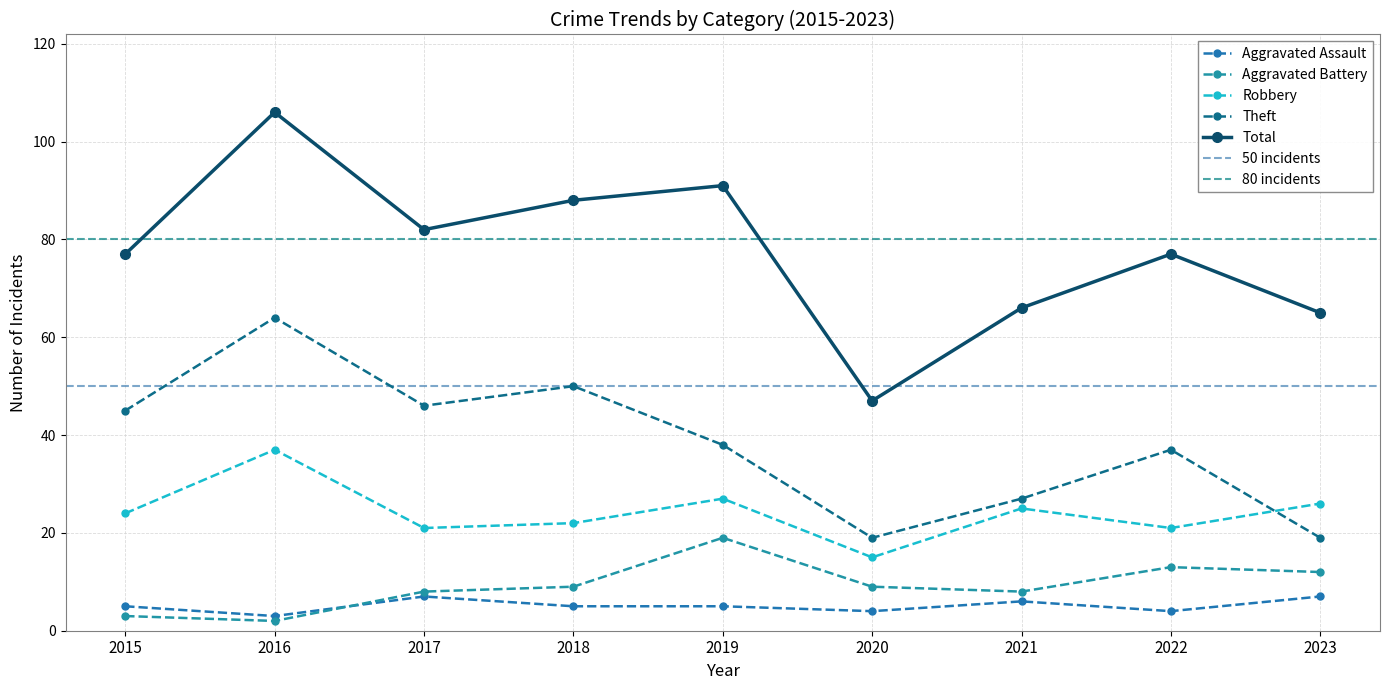

Which series changed the most between 2015 and 2017?

Aggravated Battery